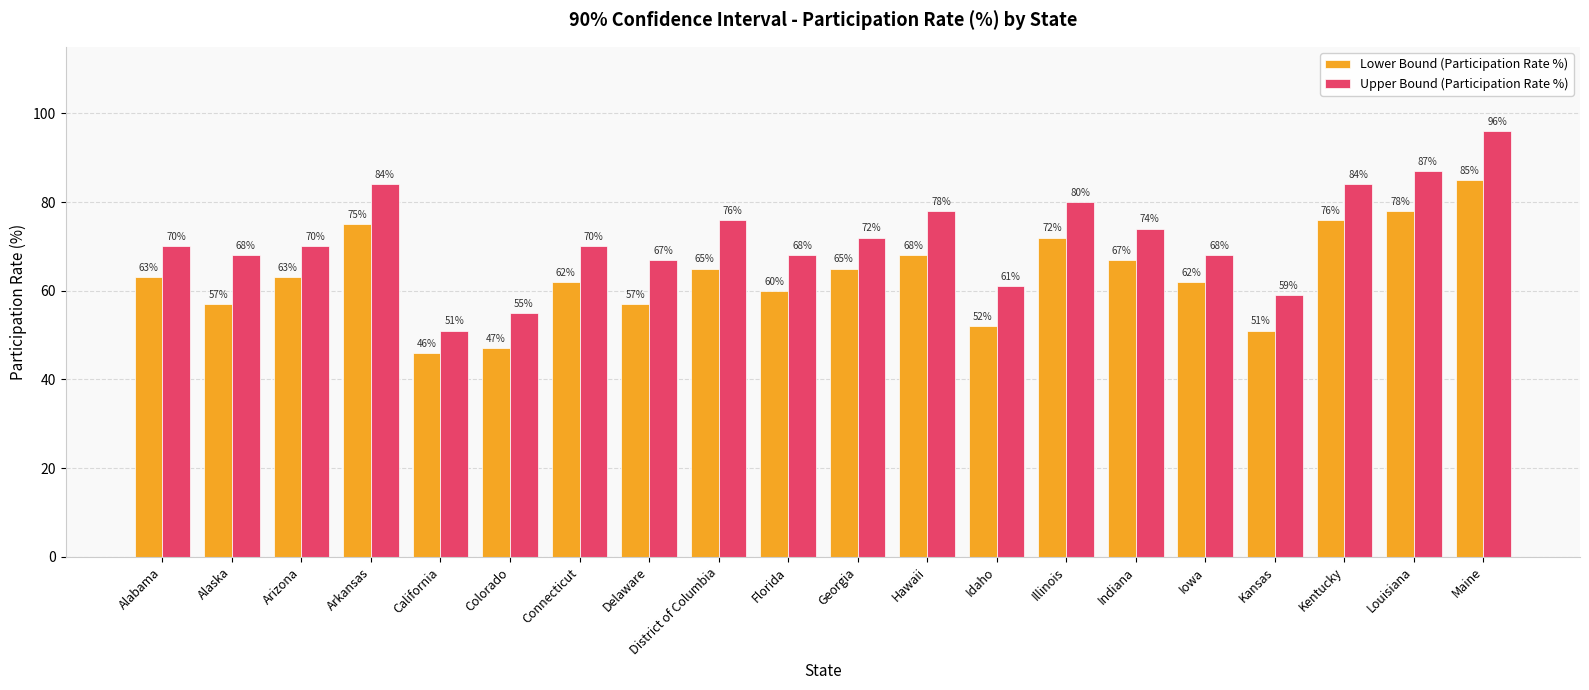

At which label is Upper Bound (Participation Rate %) closest to 73?

Georgia